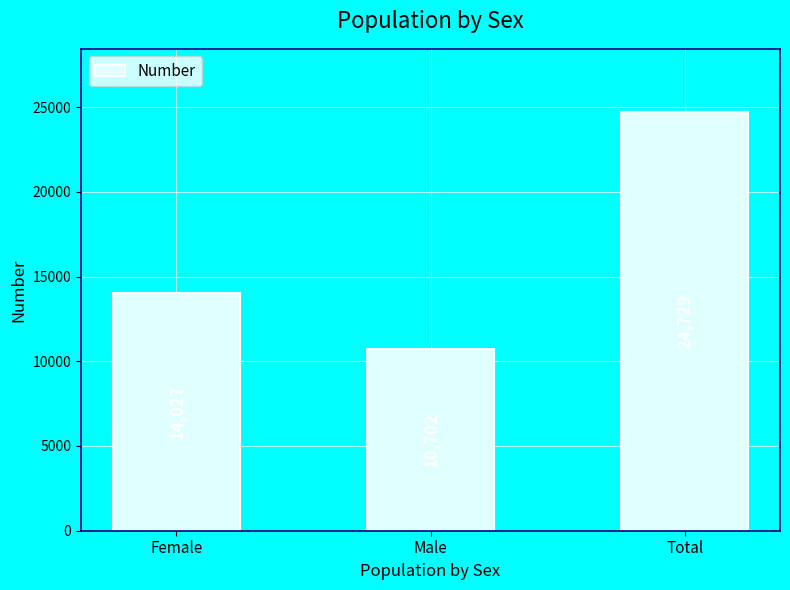

Reading right to left, what are all the values shown in this chart?

Total=24729	Male=10702	Female=14027